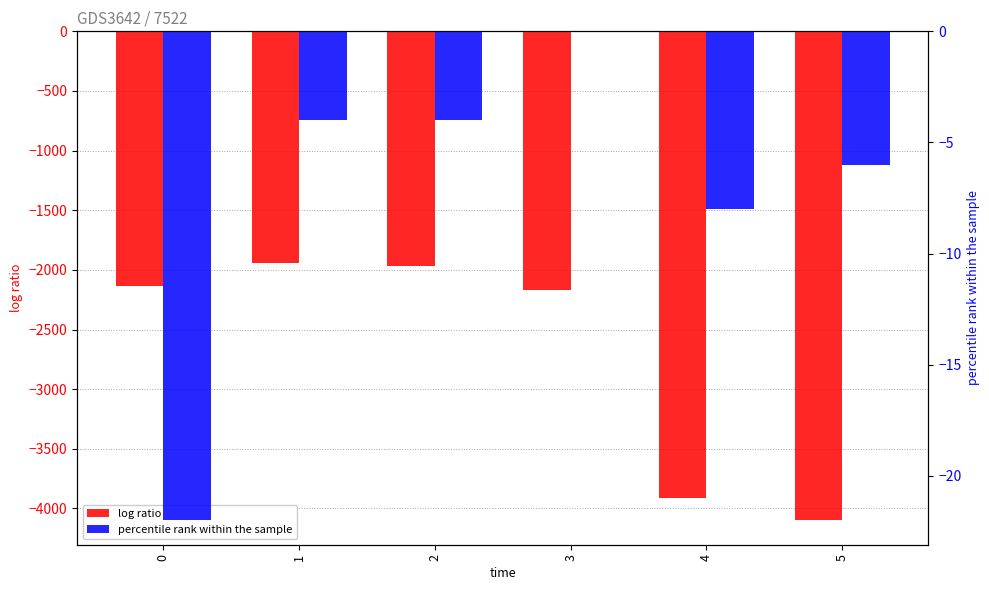

List the labels in order of percentile rank within the sample value, smallest first.

0, 4, 5, 1, 2, 3